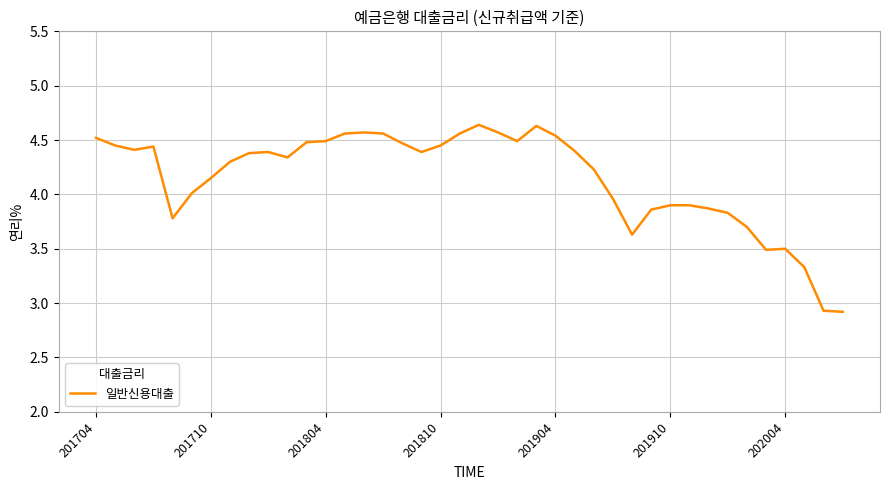

What is the sum of all values?

166.0